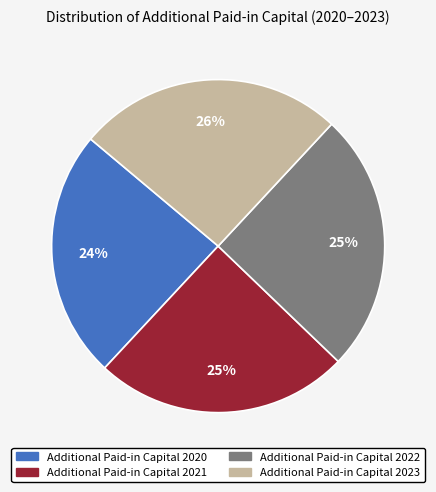

Is it true that Additional Paid-in Capital 2023 is 14% of the pie?

False